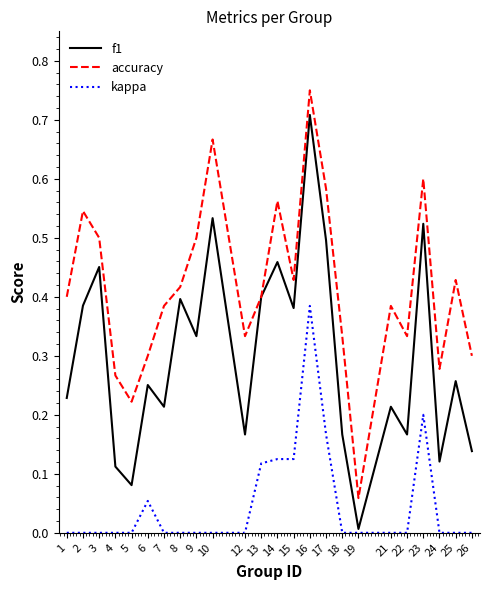

What is the sum of all accuracy values?

10.0